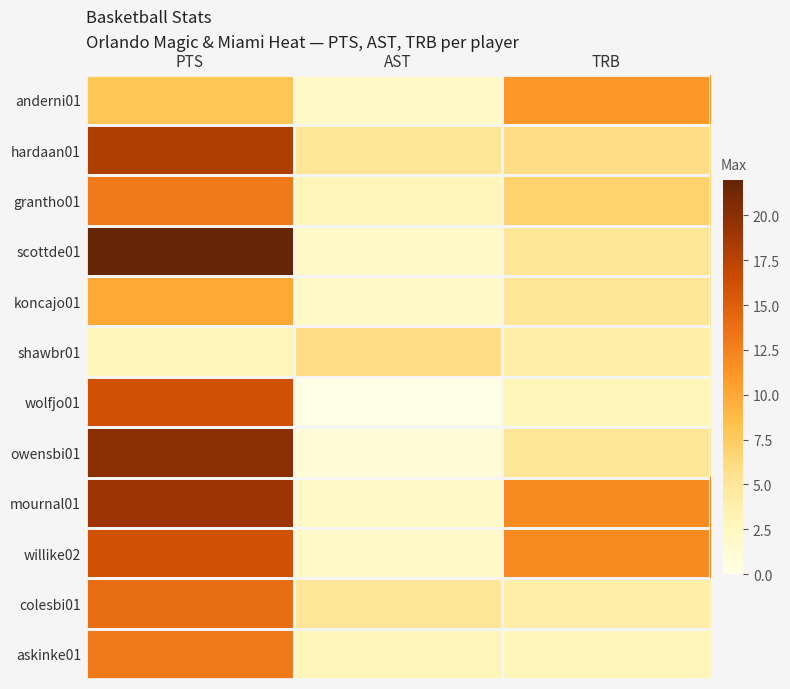

How many distinct data groups are displayed?

12